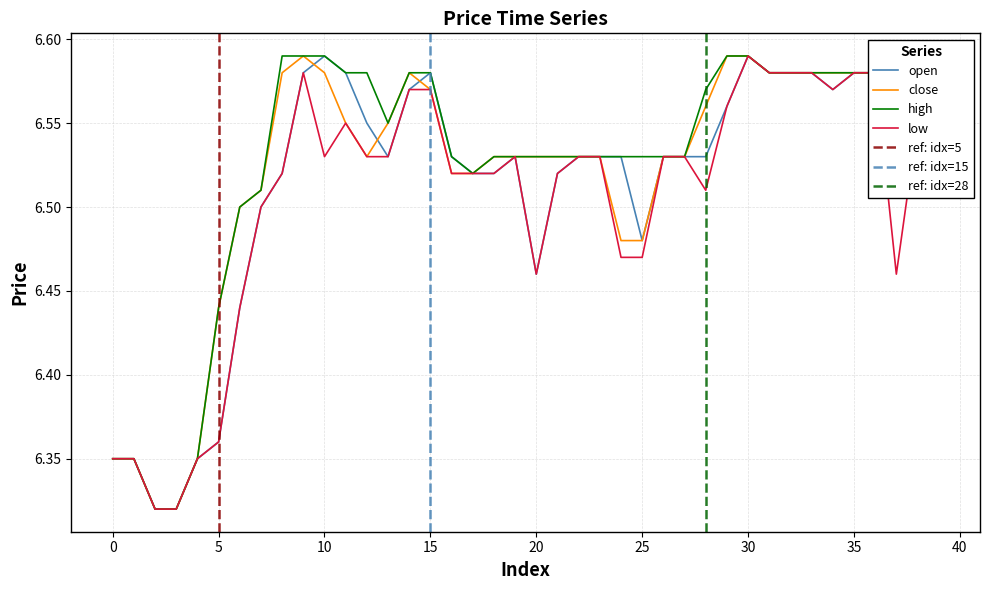

List the series in order of their overall mean, lowest first.

low, open, close, high